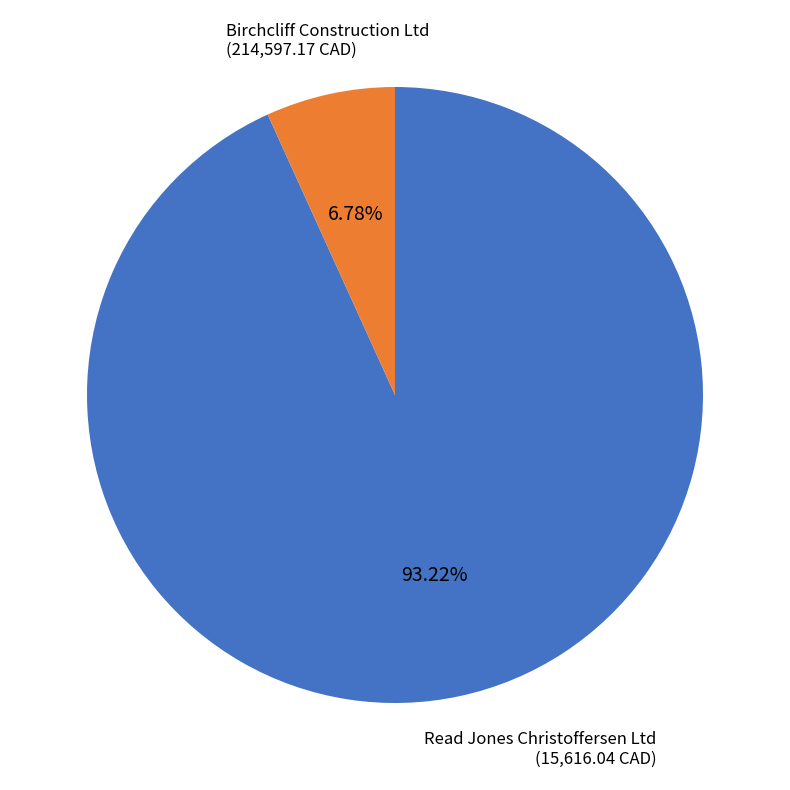

What is the largest slice in the pie chart?

Birchcliff Construction Ltd